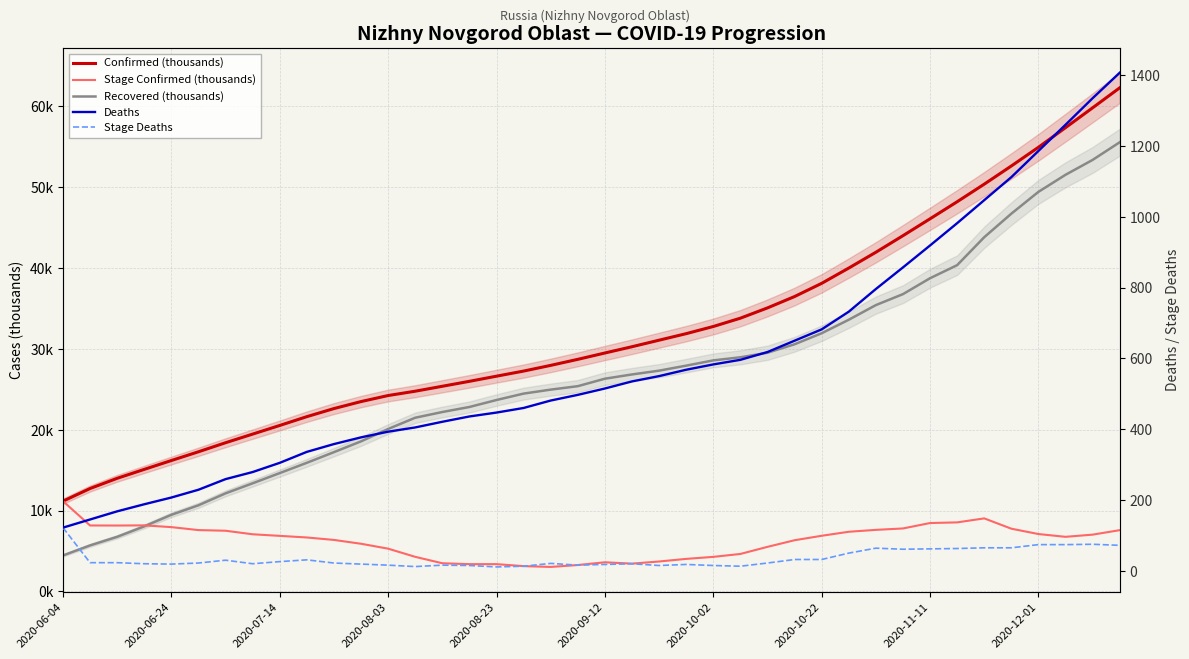

What is the value of the Confirmed (thousands) point at the 13th from the left?

24.2